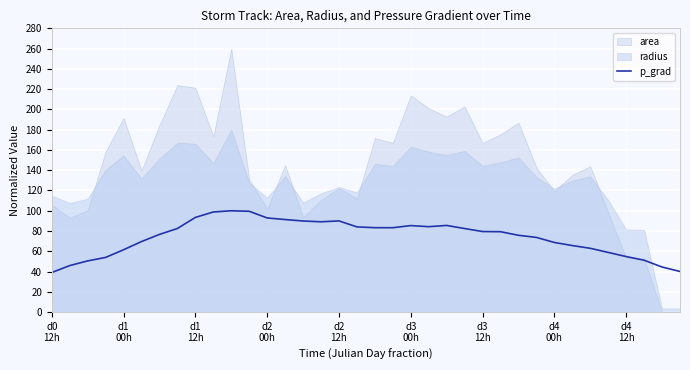

Reading left to right, what are all the values shown in this chart?

39.1	45.9	50.5	54.0	61.5	69.6	76.7	82.5	93.4	98.8	100.0	99.5	92.9	91.3	89.9	89.1	90.0	84.1	83.3	83.3	85.4	84.3	85.5	82.4	79.5	79.3	75.8	73.7	68.7	65.7	63.0	58.9	54.8	51.2	44.5	40.1